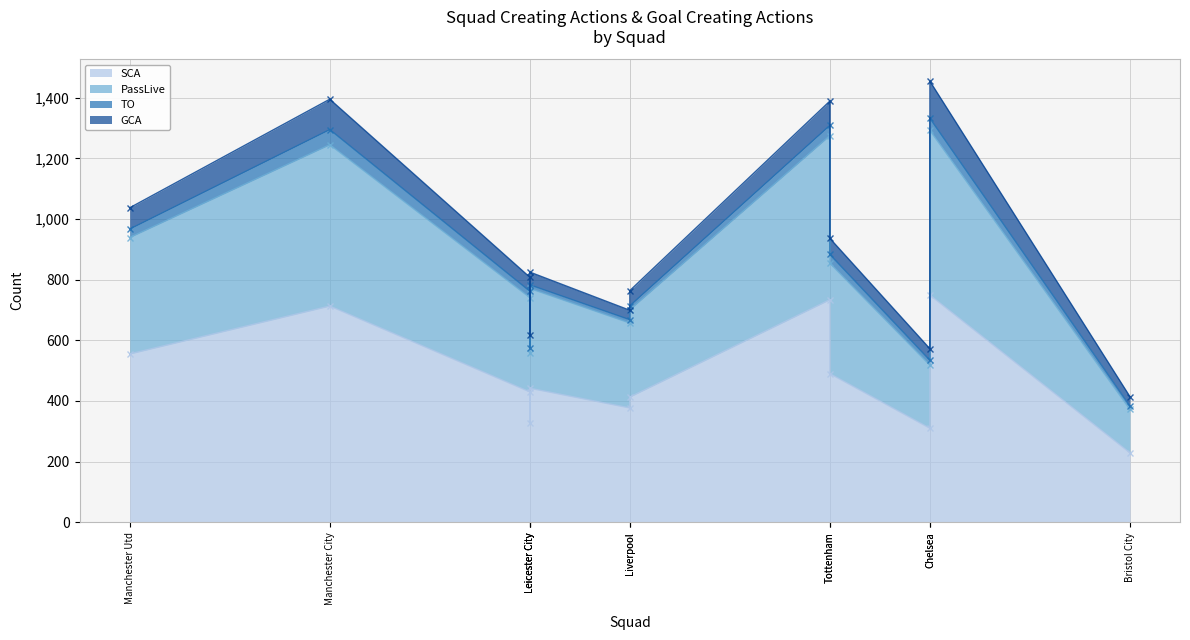

True or false: GCA and TO cross at least once.

False